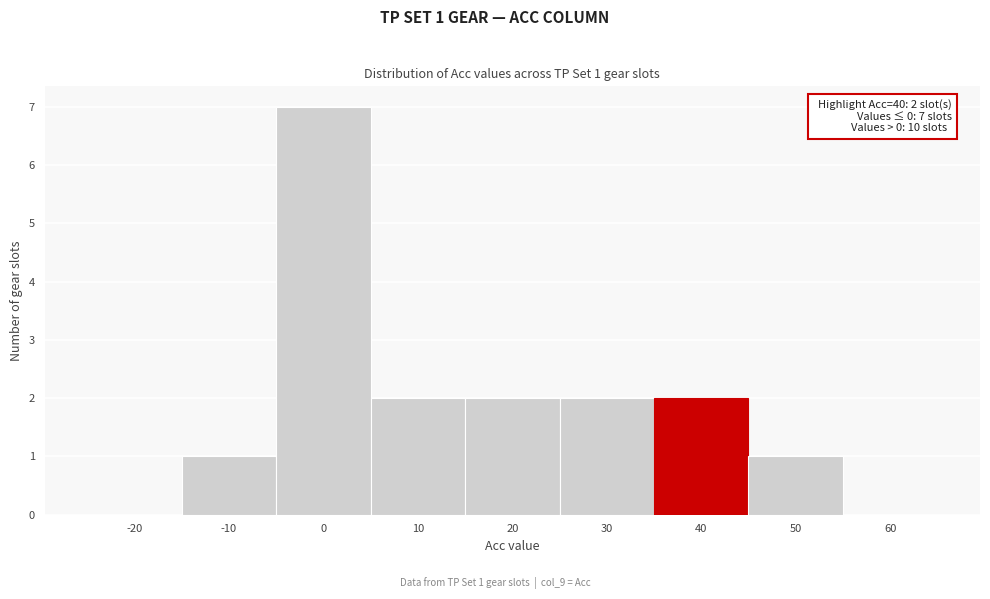

Reading left to right, transcribe all the data shown in this chart.

-20=0	-10=1	0=7	10=2	20=2	30=2	40=2	50=1	60=0